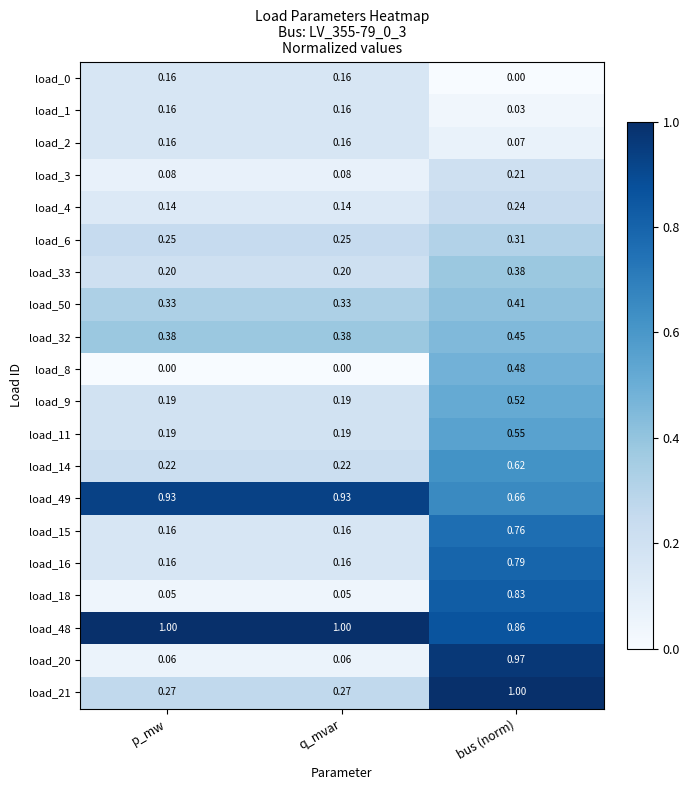

Where is load_48 nearest to the value 0?

bus (norm)